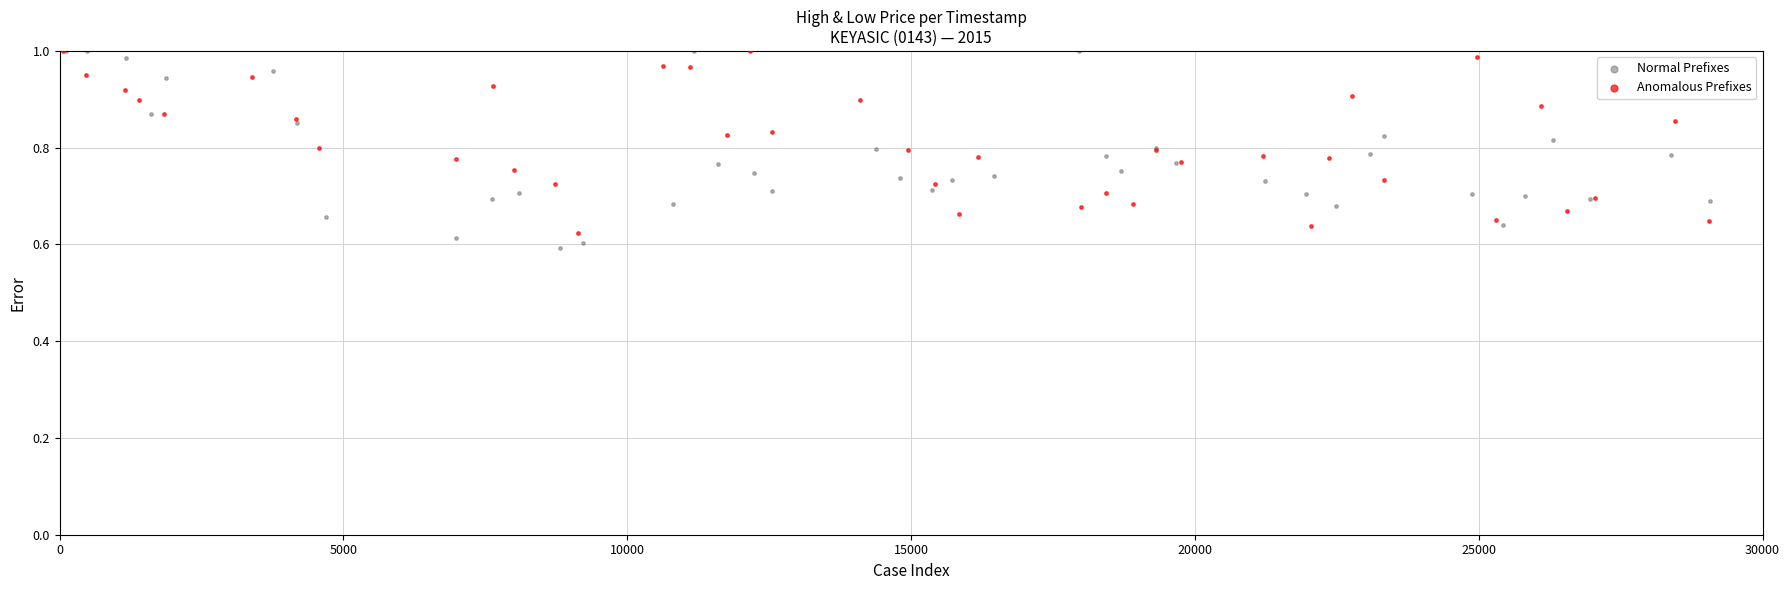

What are all the series names shown in the legend?

Normal Prefixes, Anomalous Prefixes